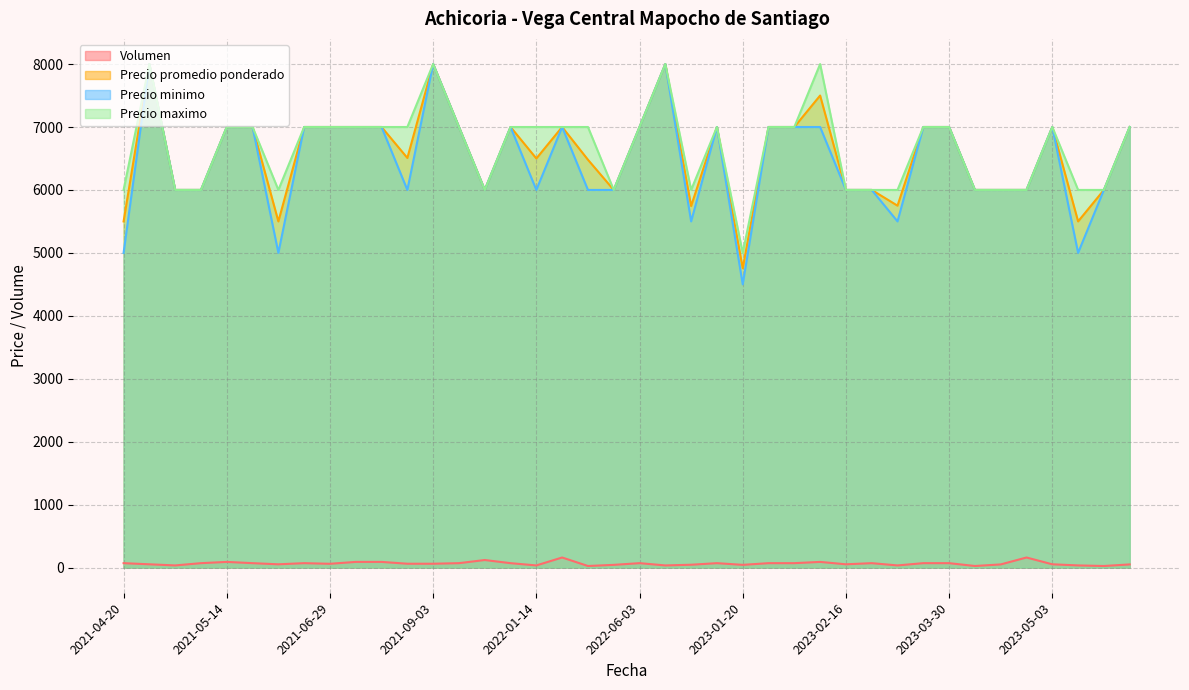

At which category does Precio promedio ponderado reach its first local peak?

2021-04-22